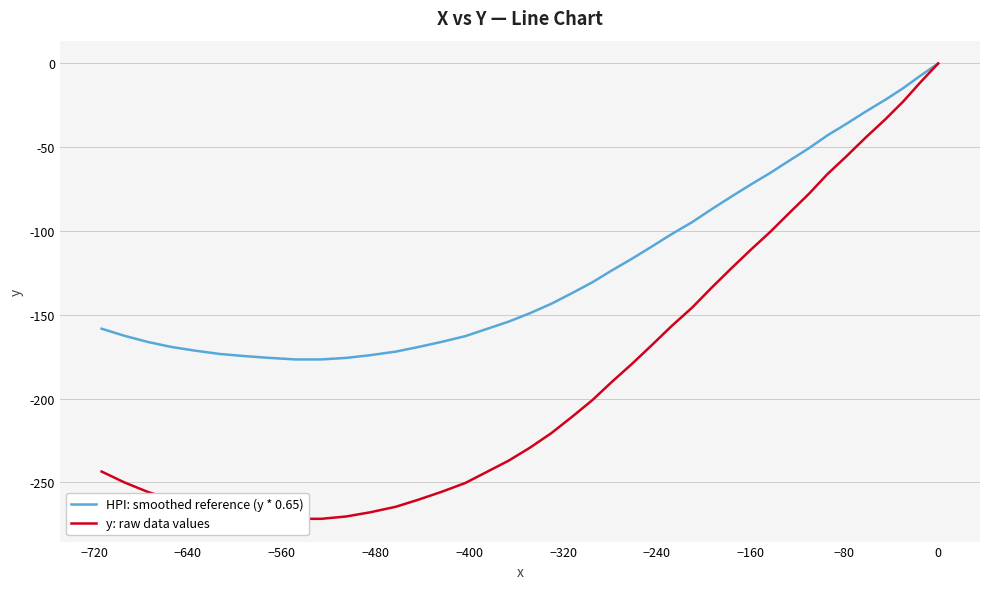

Rank the series by their average value, from highest to lowest.

HPI: smoothed reference (y * 0.65), y: raw data values